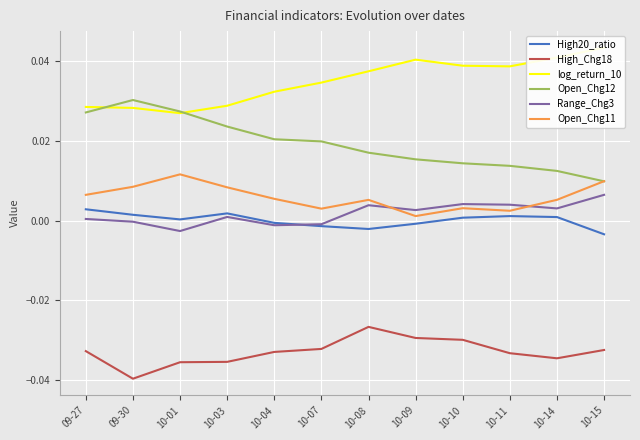

Which category has the highest value in the Open_Chg12 series?

09-30